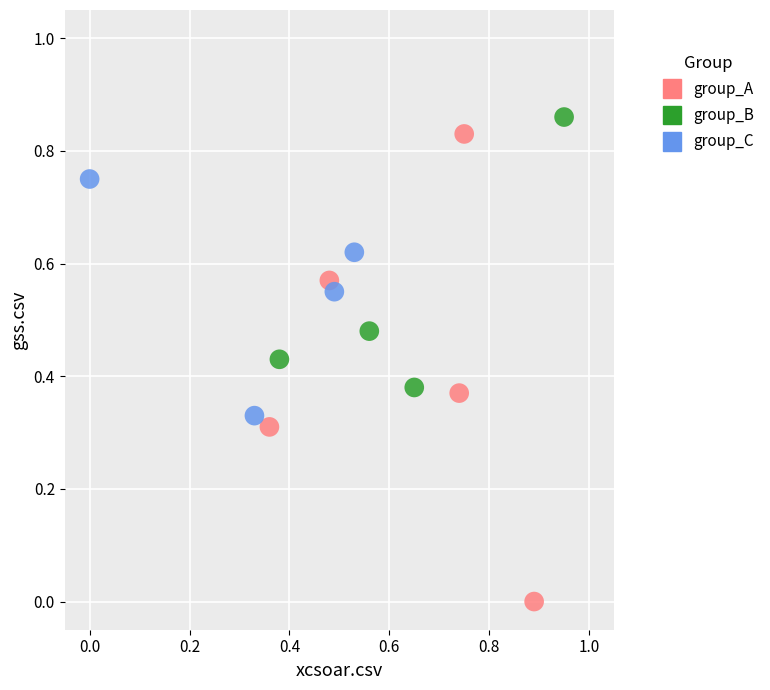

Which series reaches the minimum Y coordinate?

group_A